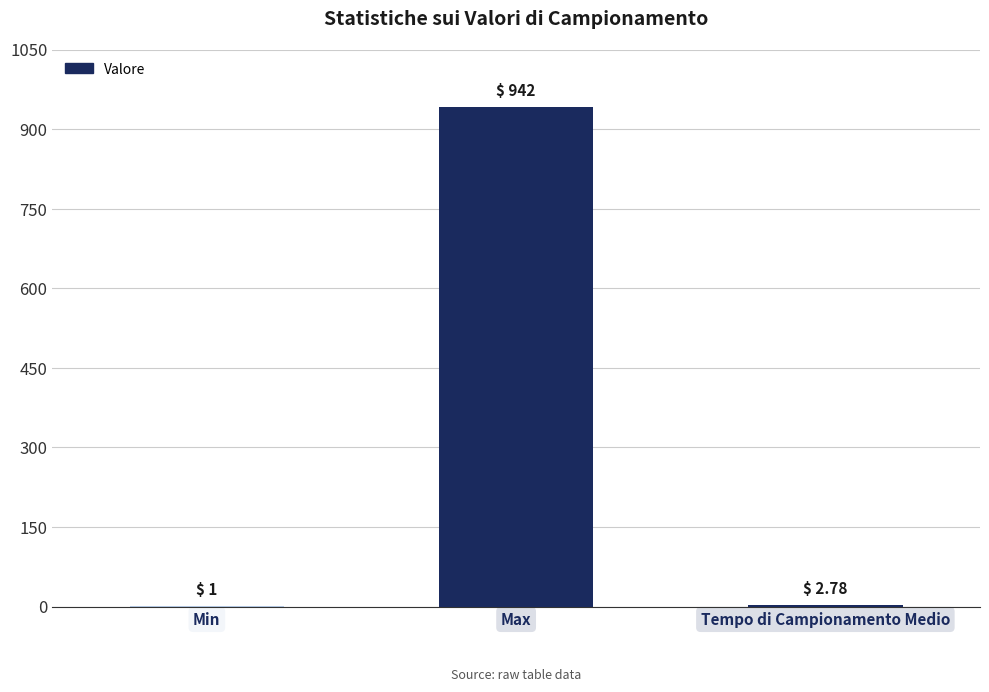

The chart shows a value of 1503.1 at Max. True or false?

False